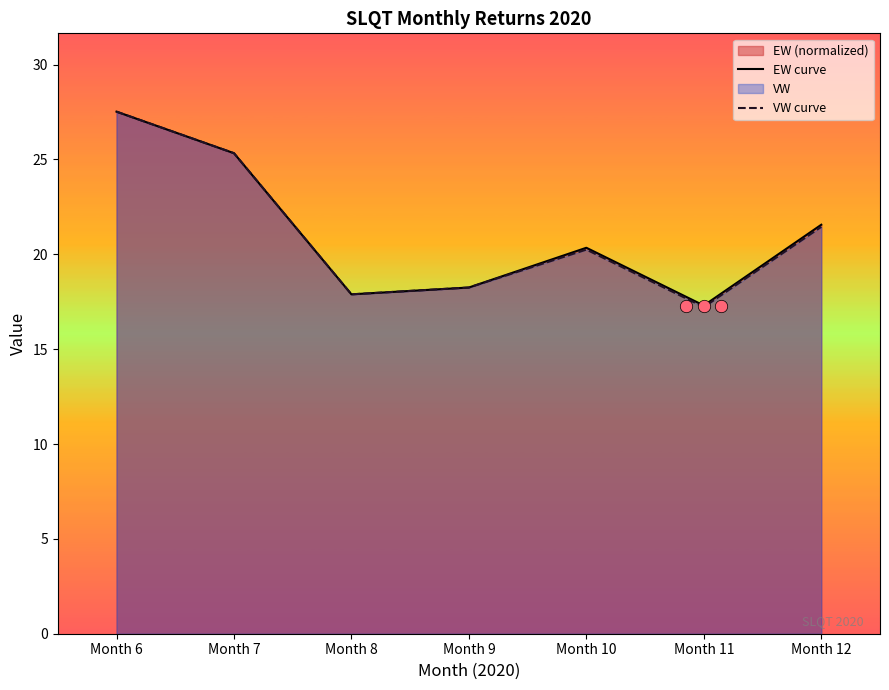

Which series contains the highest Y value?

EW curve